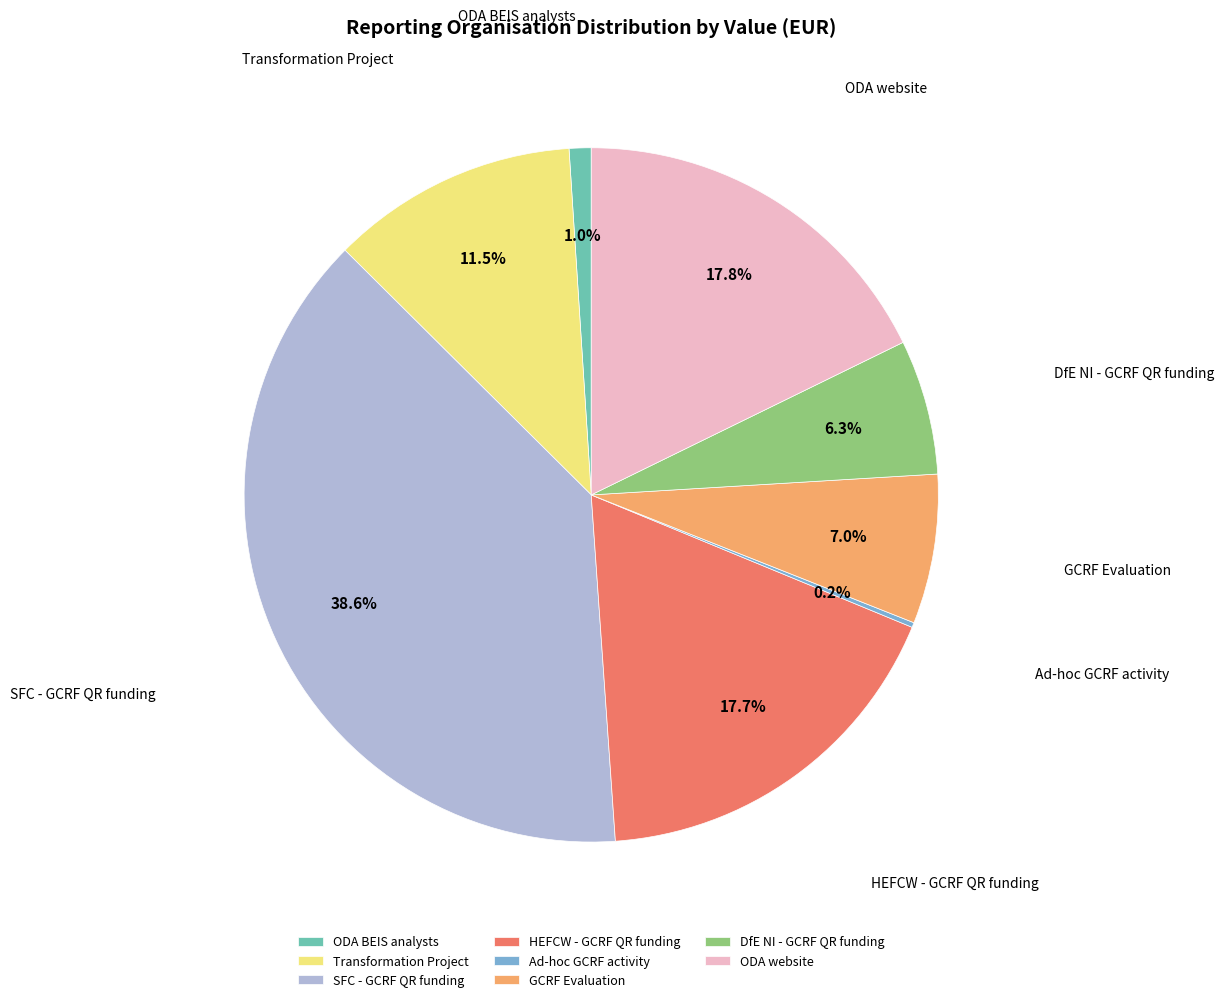

True or false: ODA BEIS analysts accounts for 14% of the total.

False